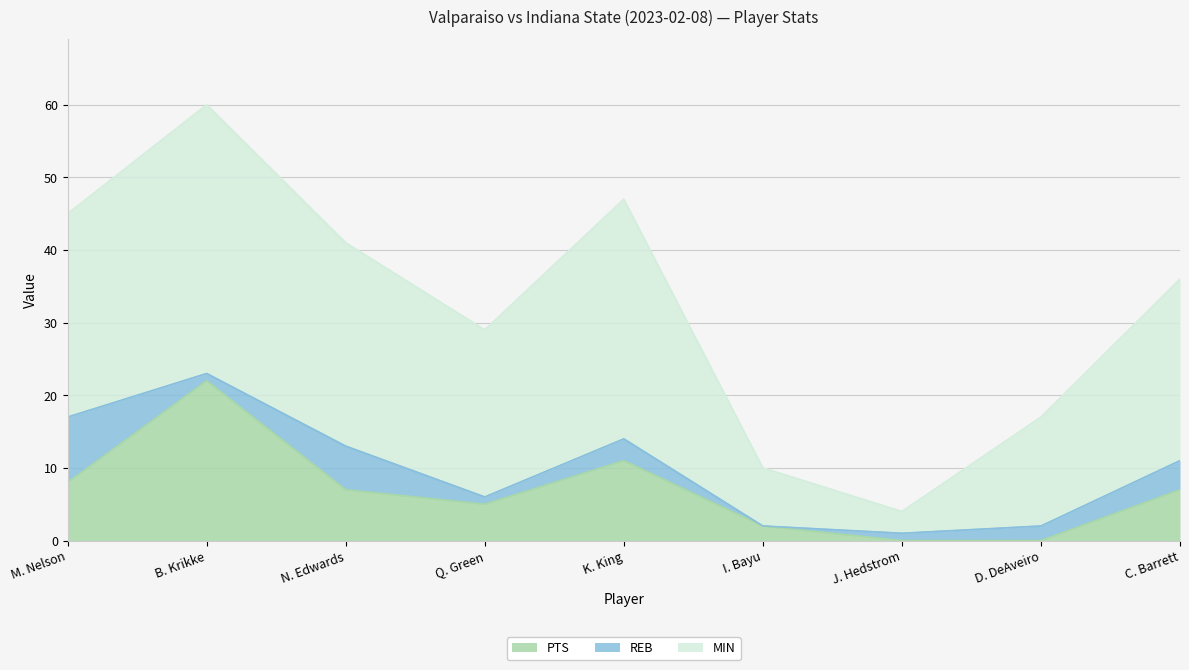

Is the value of PTS at I. Bayu greater than the value of MIN at C. Barrett?

No